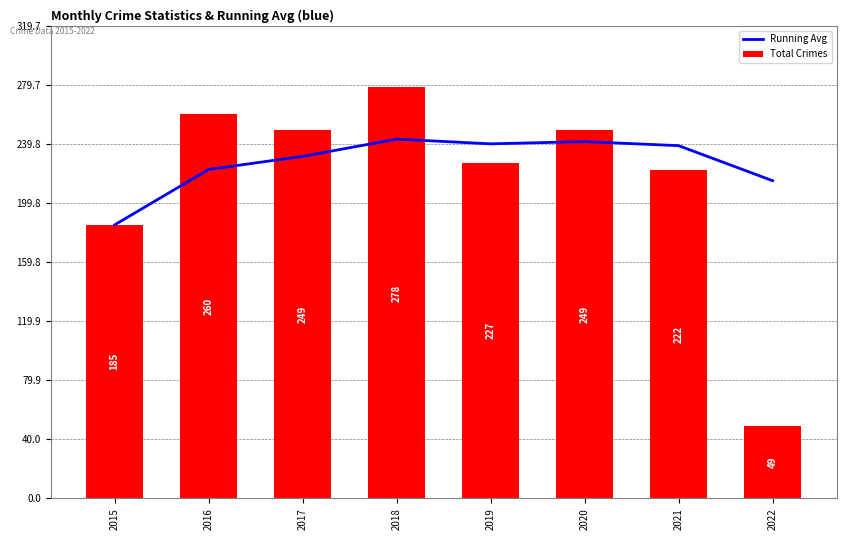

At which category is the sum across all series the highest?

2018